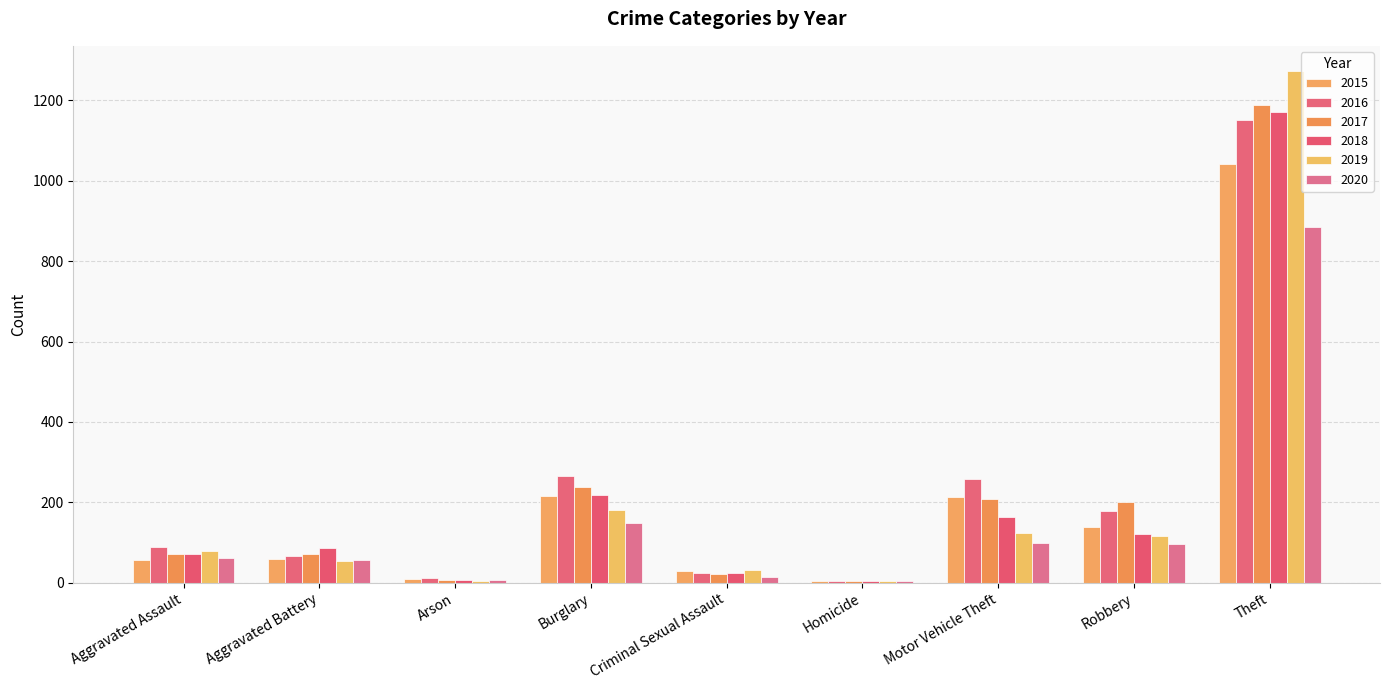

What is the difference between the second highest and second lowest values in the 2019 series?

177